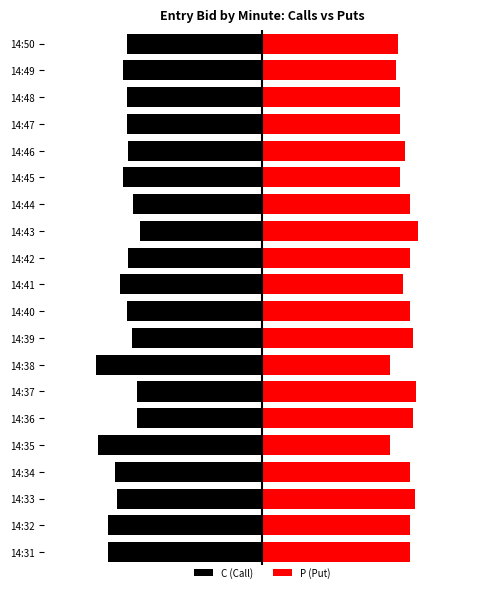

Which series changed the most between 14:35 and 14:41?

C (Call)